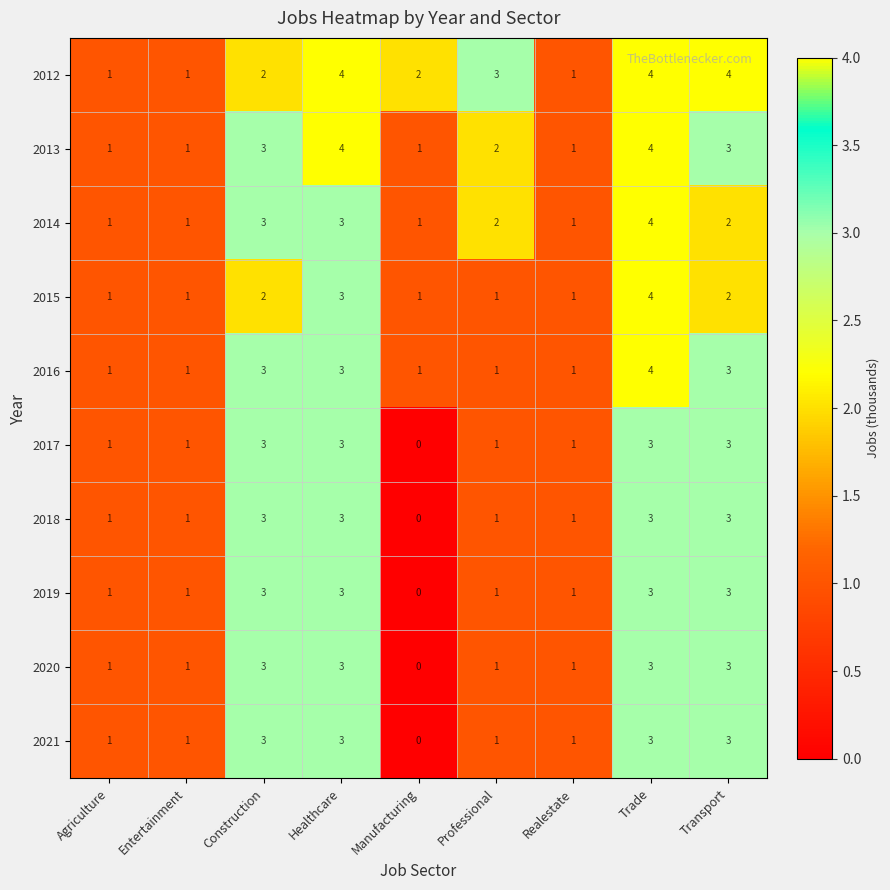

What is the sum of the 2021 values at Trade and Transport?

6